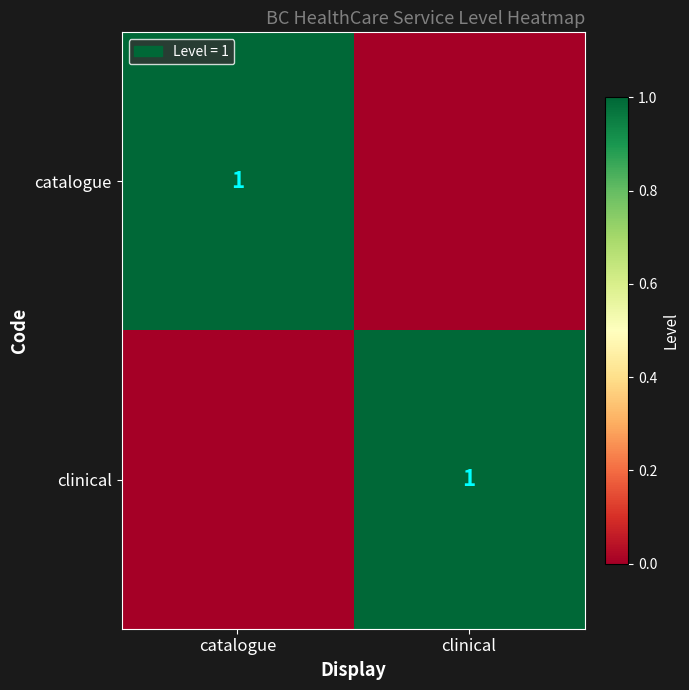

The value of catalogue at catalogue is 1. True or false?

True